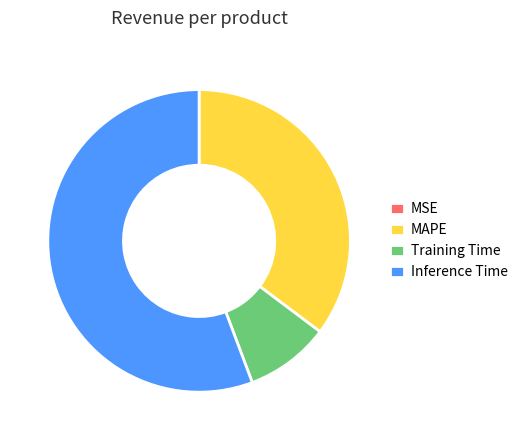

Do Inference Time and Training Time together represent more than half of the pie?

Yes